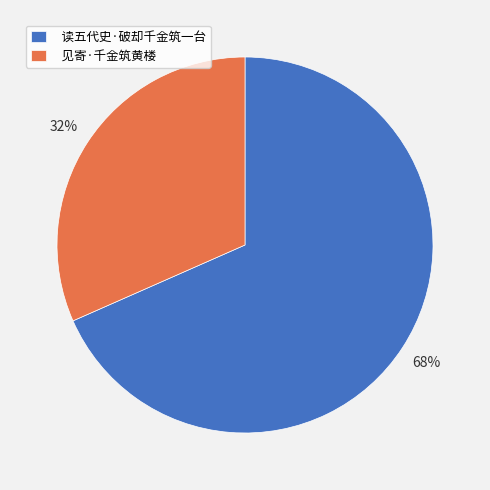

Do 见寄·千金筑黄楼 and 读五代史·破却千金筑一台 together represent more than half of the pie?

Yes